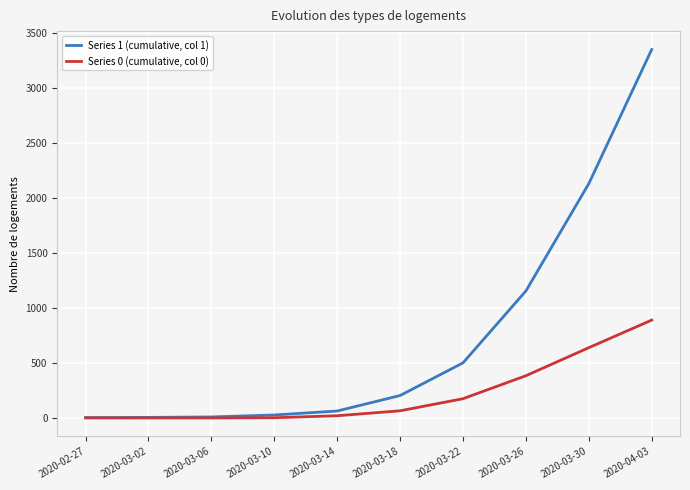

Rank the series at 2020-03-22 from highest to lowest value.

Series 1 (cumulative, col 1), Series 0 (cumulative, col 0)